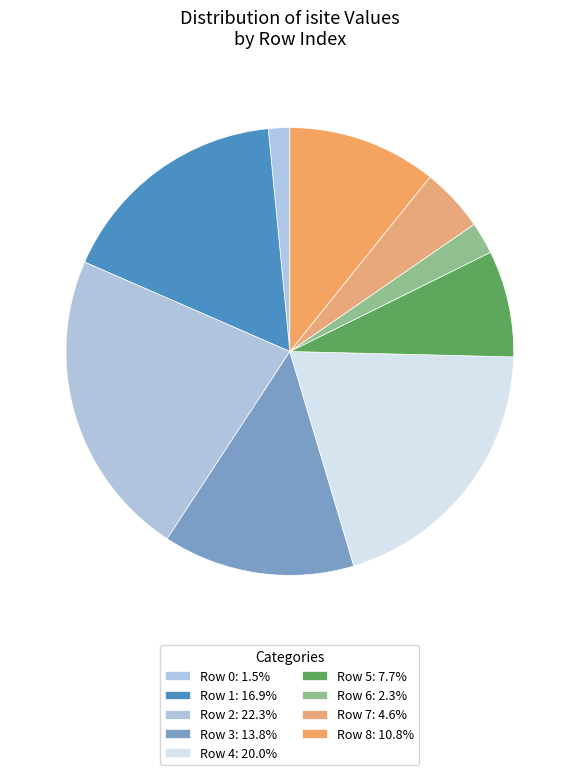

Count the number of slices in the pie.

9